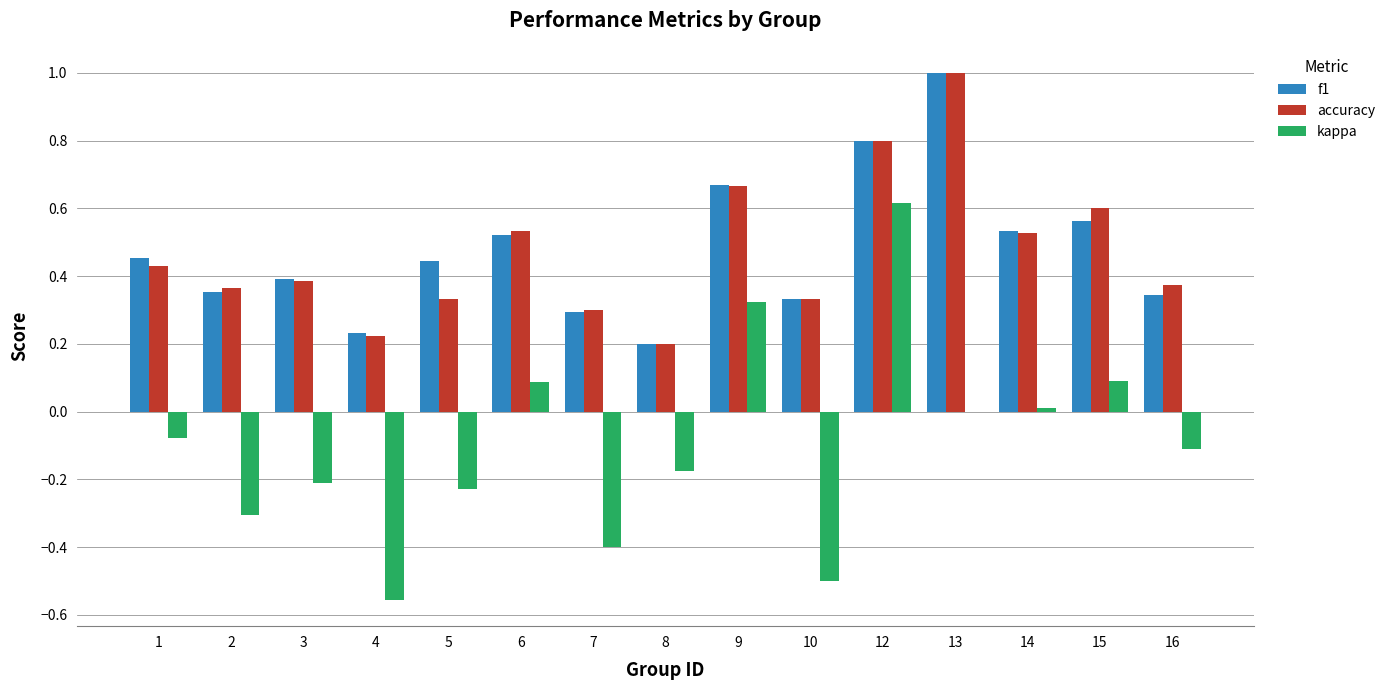

Are the bars horizontal?

No